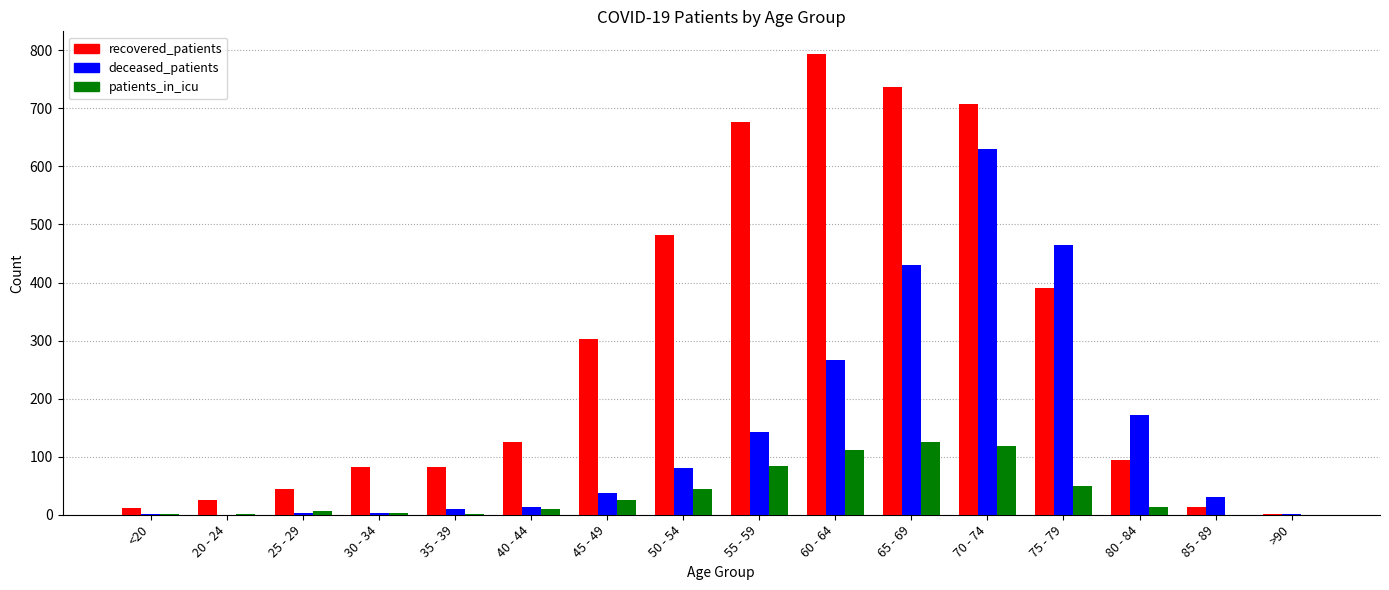

Which series changed the most between 20 - 24 and 65 - 69?

recovered_patients